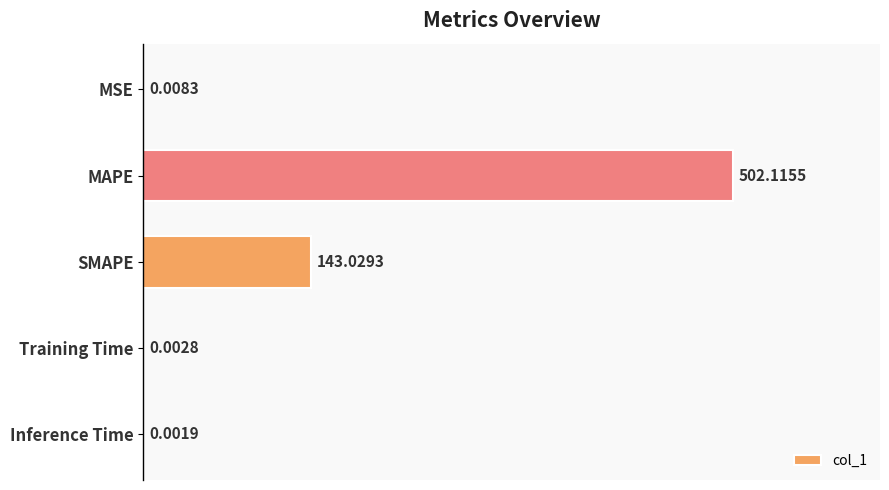

What is the change in value from MSE to MAPE?

+502.1